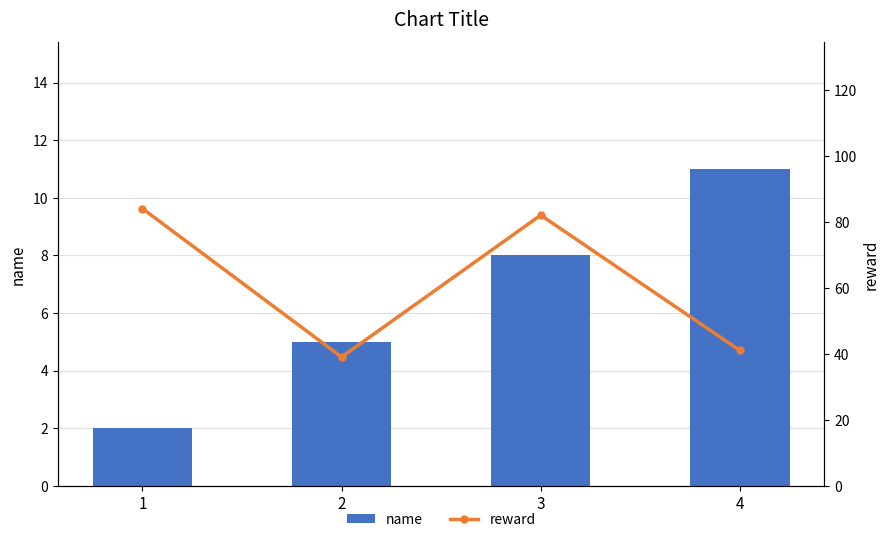

Which series changed the most between 2 and 4?

name